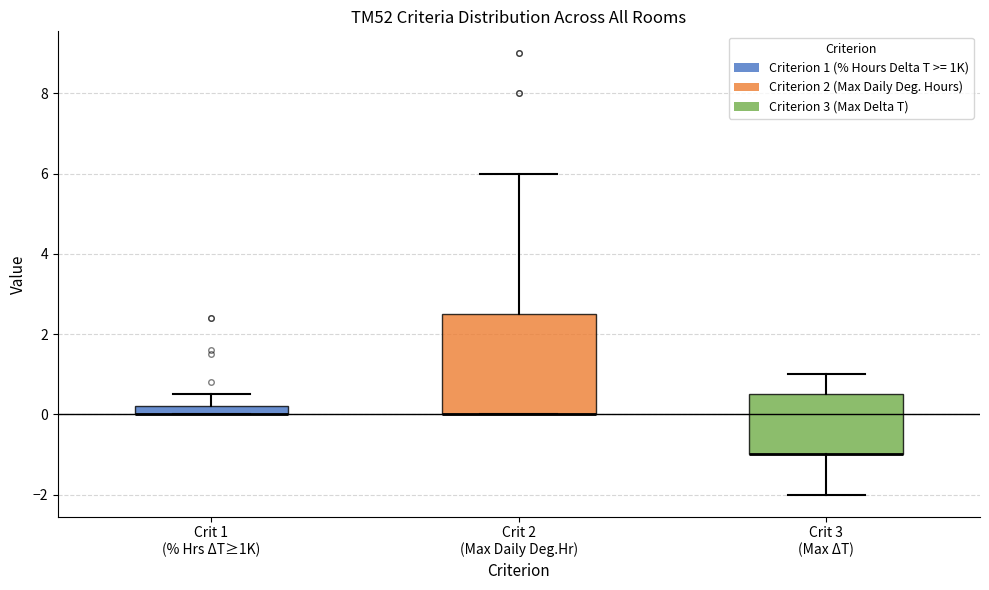

Where does the upper whisker of the box for Crit 3 (Max ΔT) end on the y-axis? The values are not printed on the chart, so give them approximately, as read against the axis.

1.0